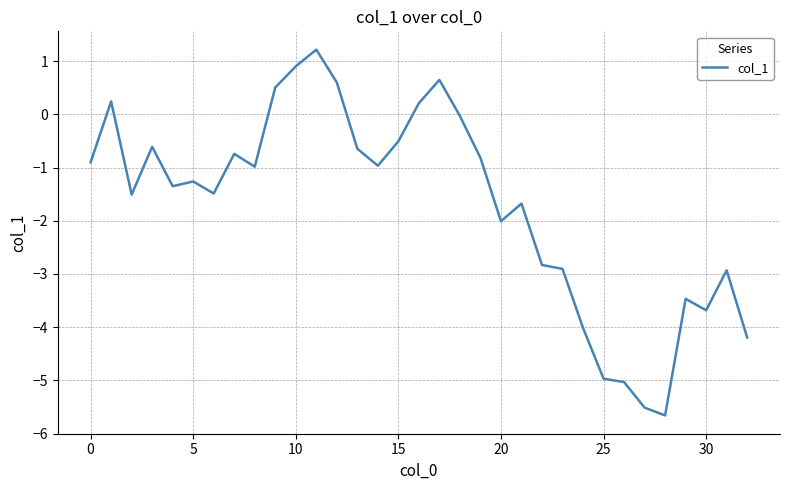

What is the difference between the maximum and minimum values?

6.9